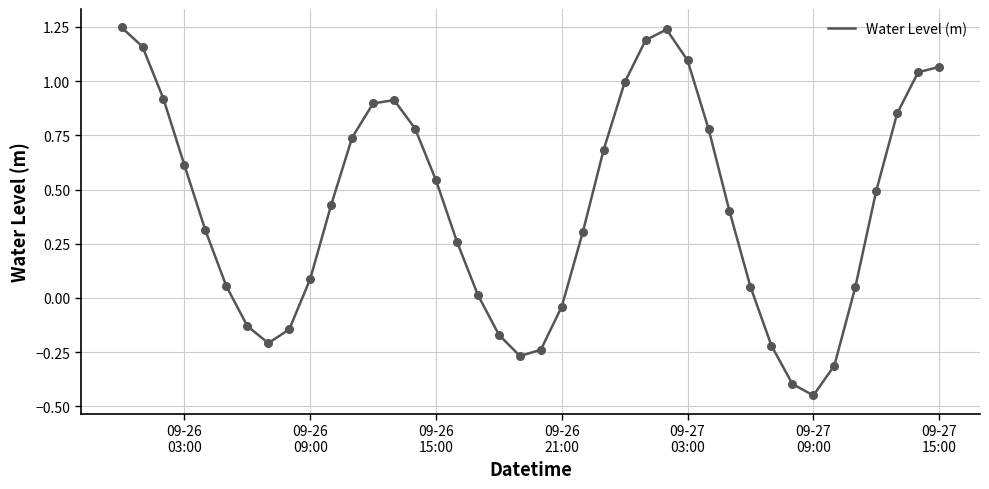

What is the difference between the maximum and minimum values?

1.7